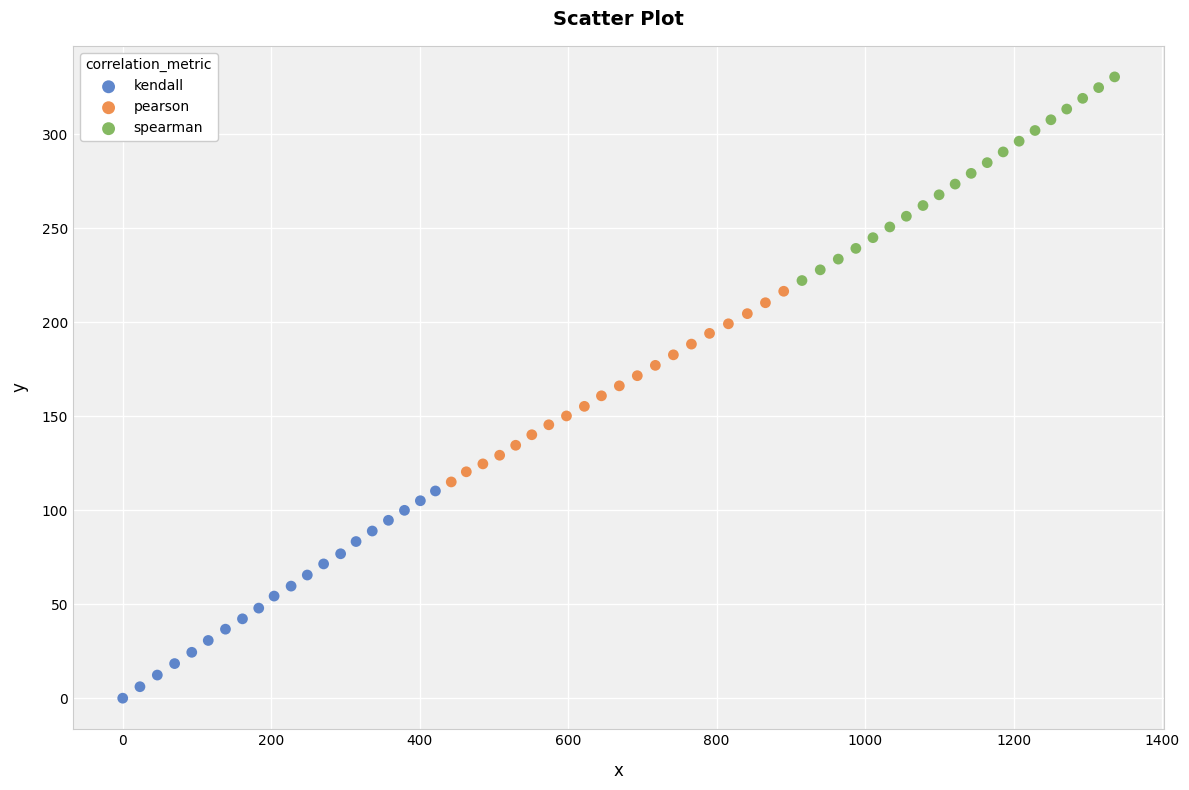

Which series contains the lowest Y value?

kendall